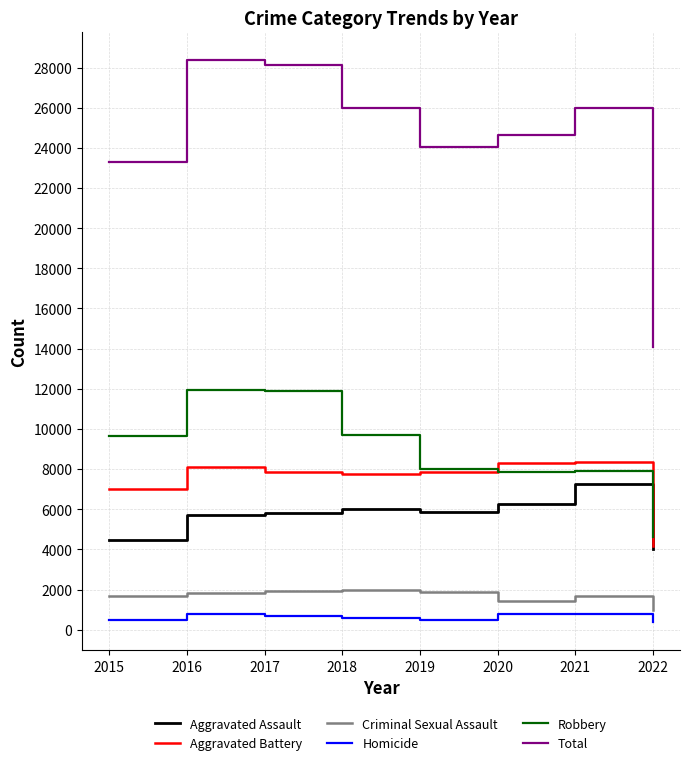

True or false: Criminal Sexual Assault and Robbery intersect in this chart.

False